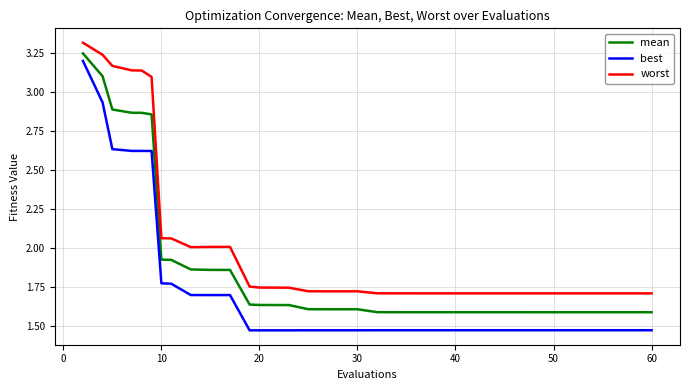

List the series in order of their overall mean, lowest first.

best, mean, worst